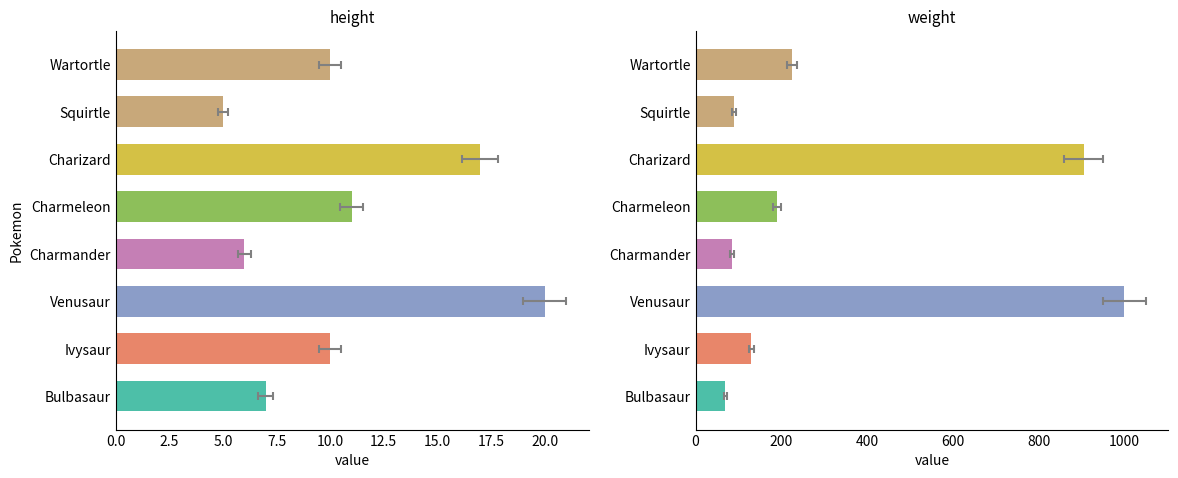

What is the smallest value displayed?

5